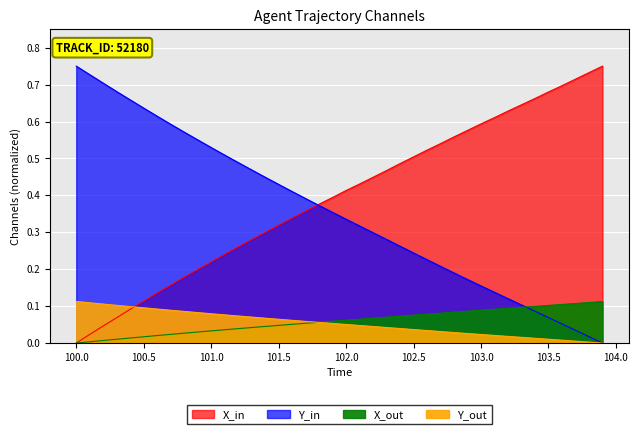

True or false: Y has more than 1 points higher than both neighbors.

False